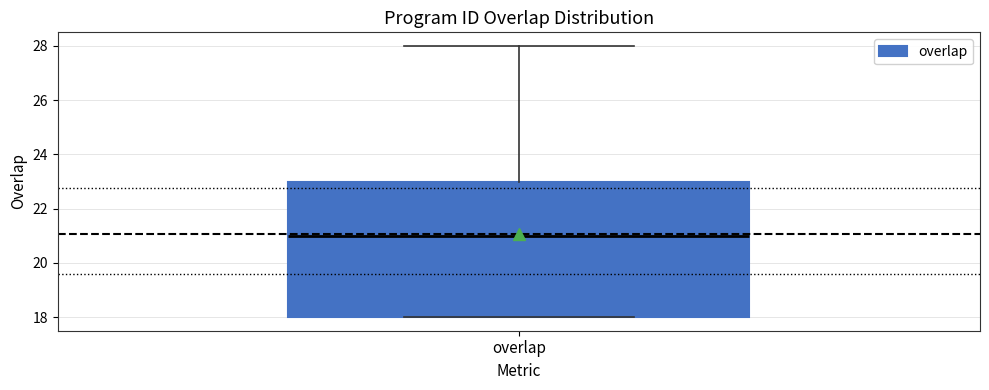

Read this box plot against the y-axis: the position of the median line, the range covered by the box, and the ends of both whiskers. The values are not printed on the chart, so give them approximately, as read against the axis.

median 21, box 18 to 23, whiskers 18 to 28